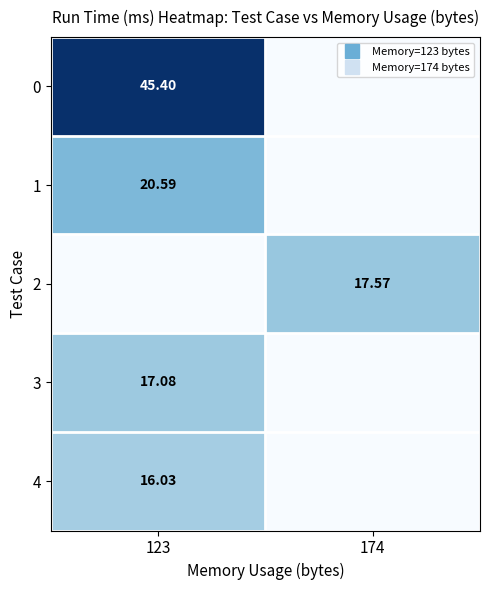

Is it true that 3 equals 8.0 at 174?

False